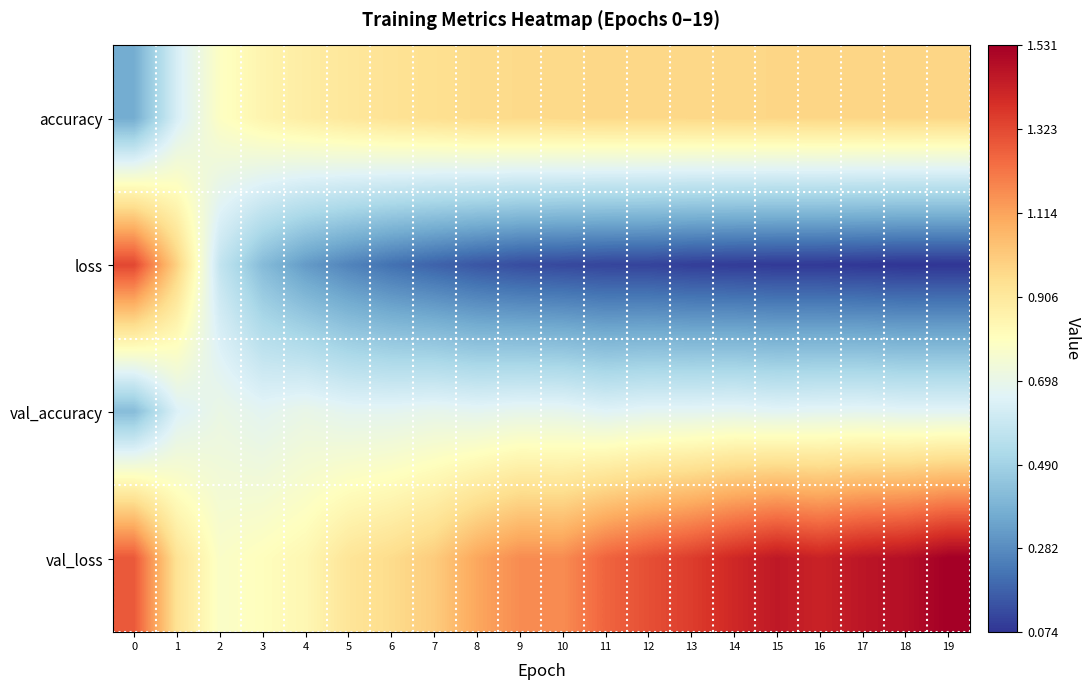

What is the spread (max minus min) of values at 3?

0.4